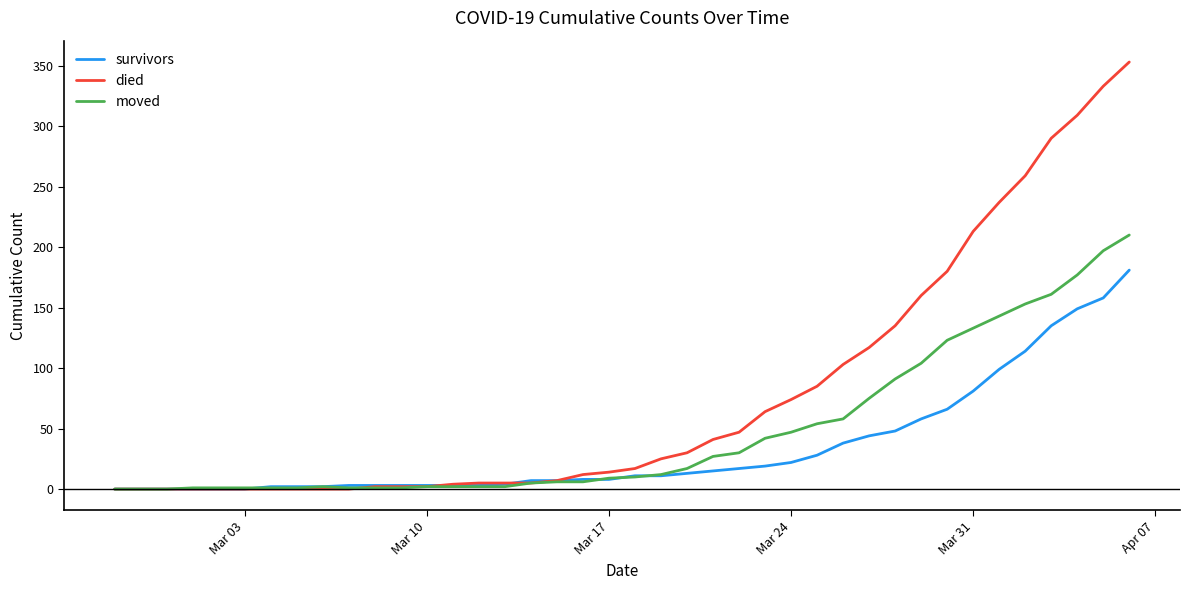

What is the maximum value shown in the chart?

353